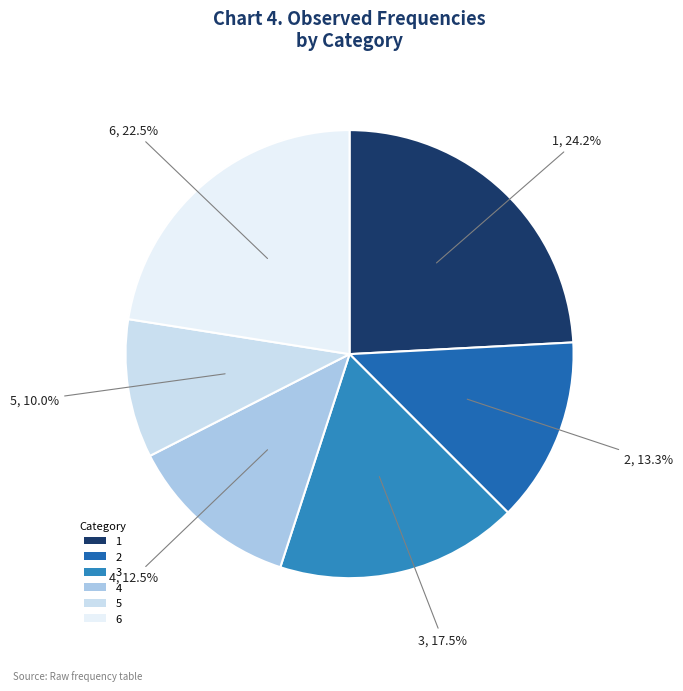

Which has a higher value, 3 or 1?

1